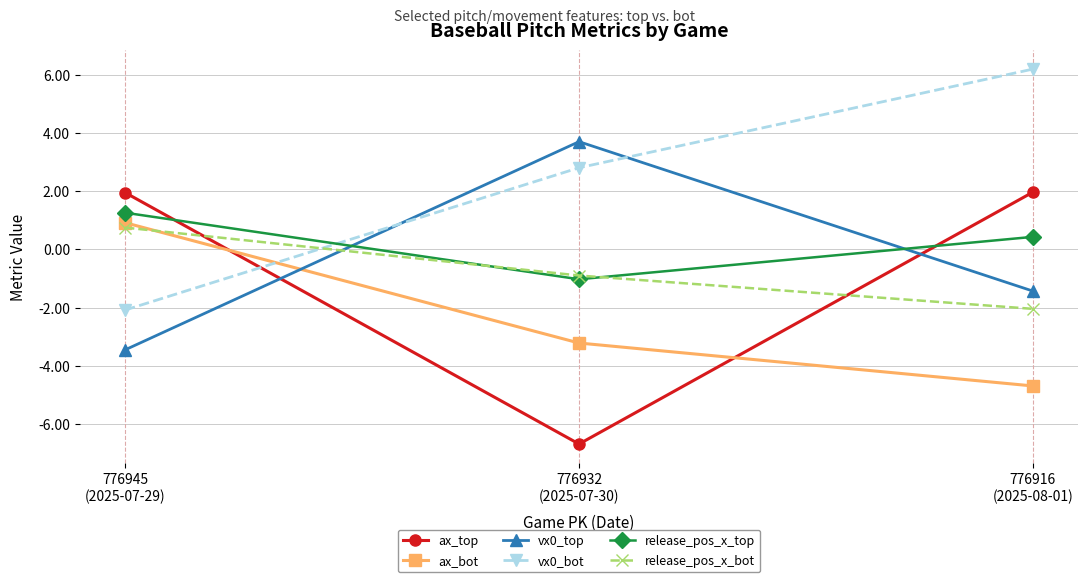

How many values in vx0_top are above zero?

1